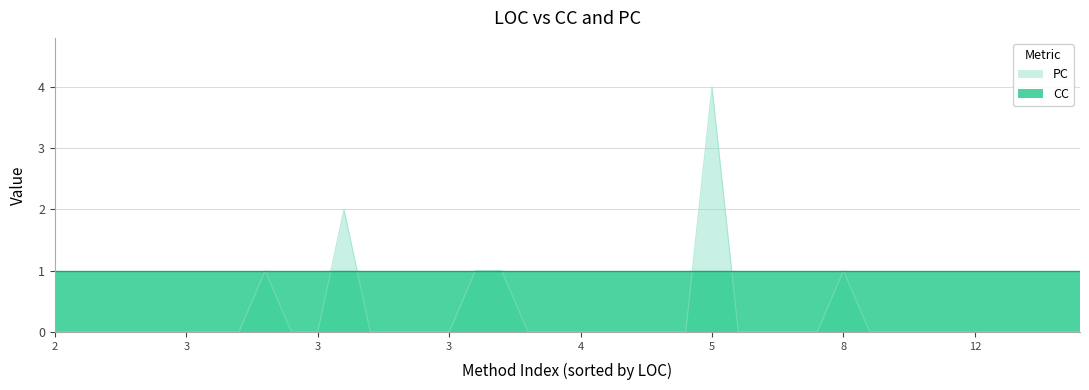

At how many categories does at least one series exceed 0?

40